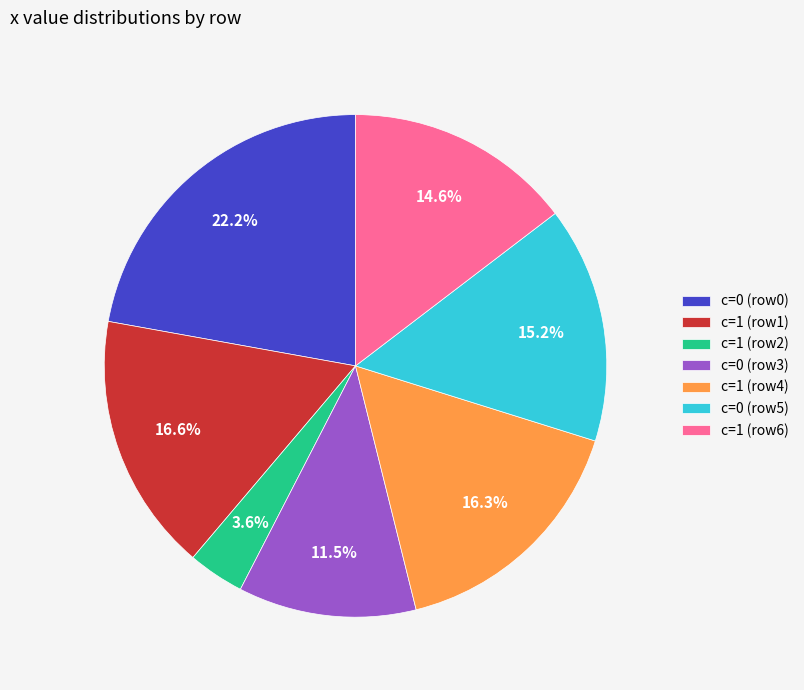

What is the ratio of the value at c=0 (row3) to the value at c=0 (row0)?

0.5